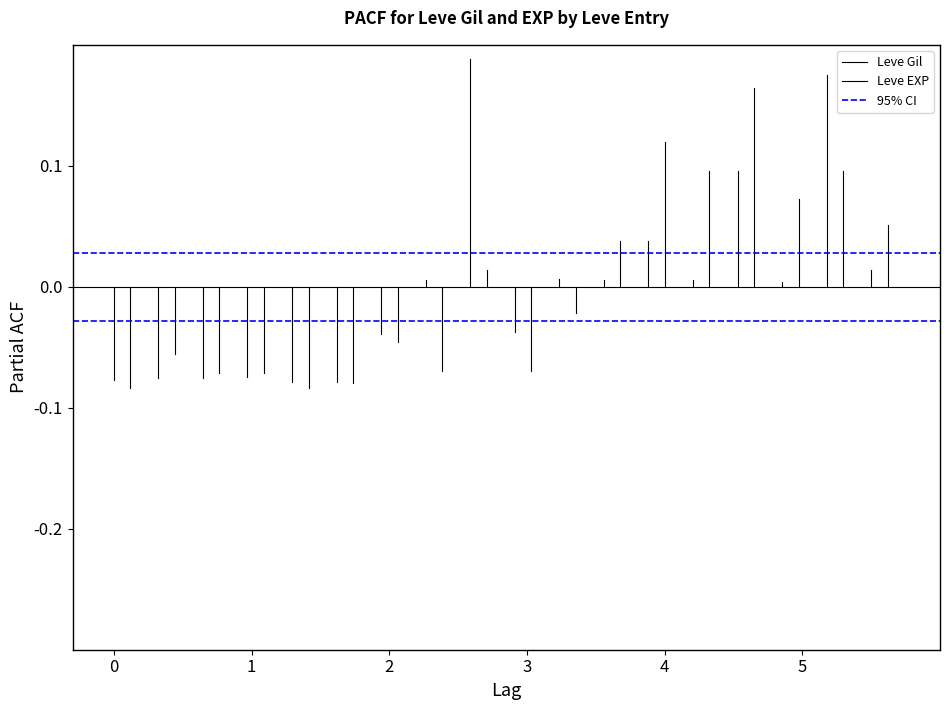

How many lines are shown in the chart?

3